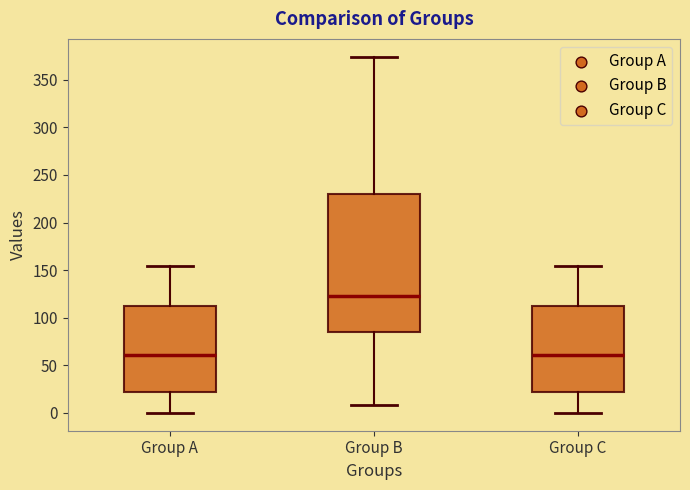

Where is the lower edge of the box for Group A on the y-axis? The values are not printed on the chart, so give them approximately, as read against the axis.

20